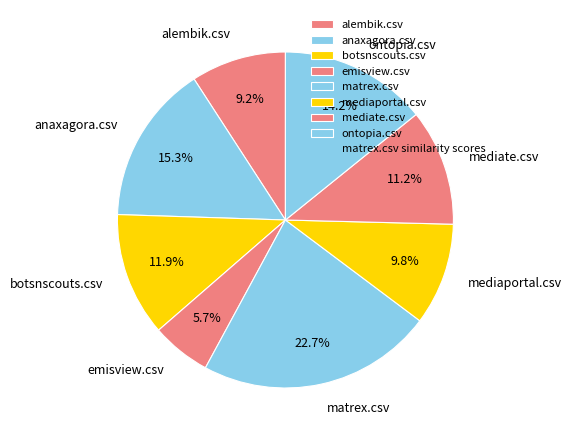

What percentage is the botsnscouts.csv slice, to the nearest percent?

12%